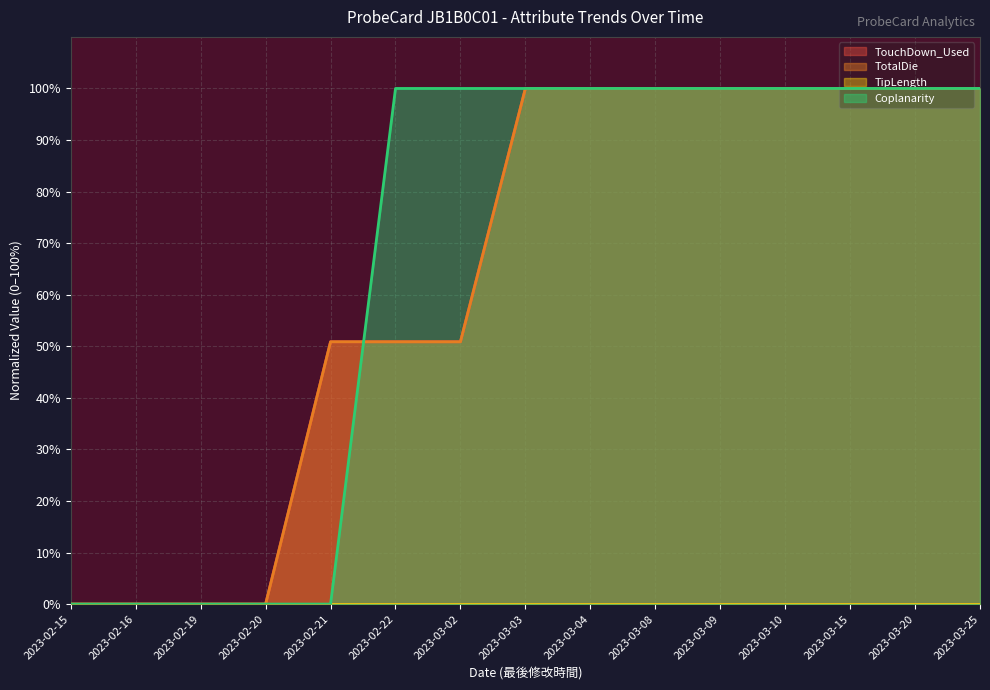

At which category is the sum across all series the highest?

2023-03-03